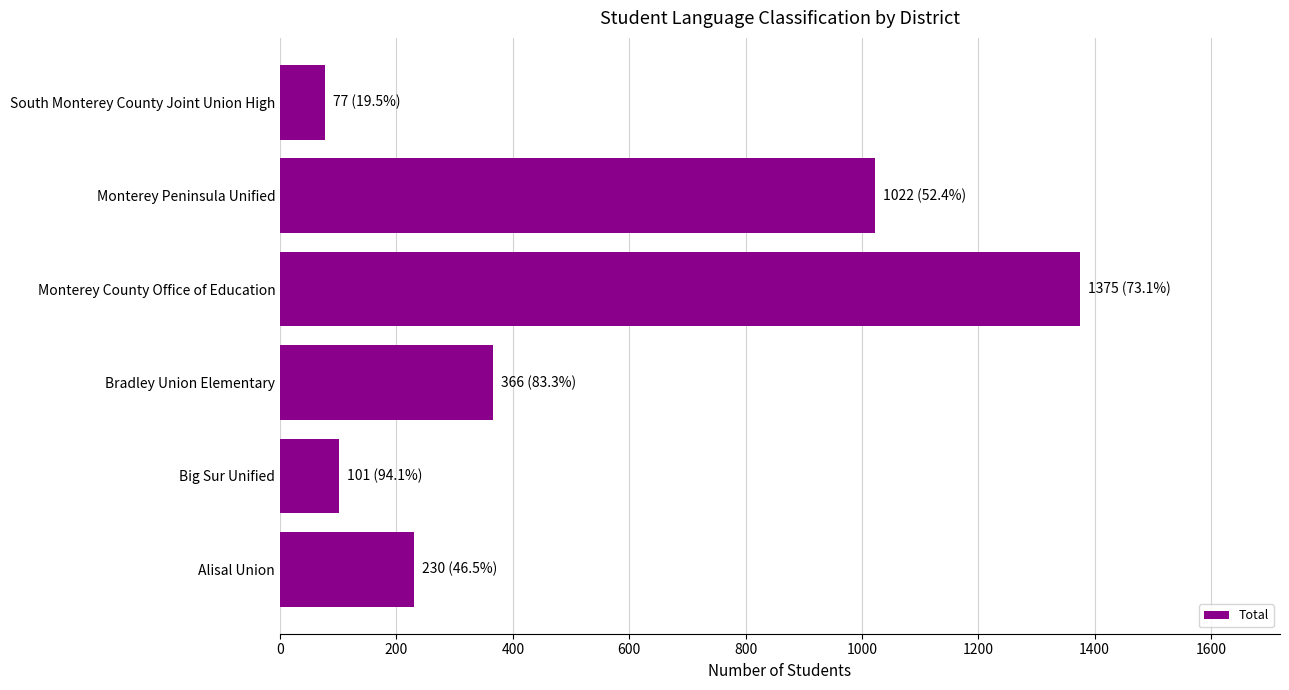

What is the difference between the values at Monterey Peninsula Unified and Monterey County Office of Education?

353